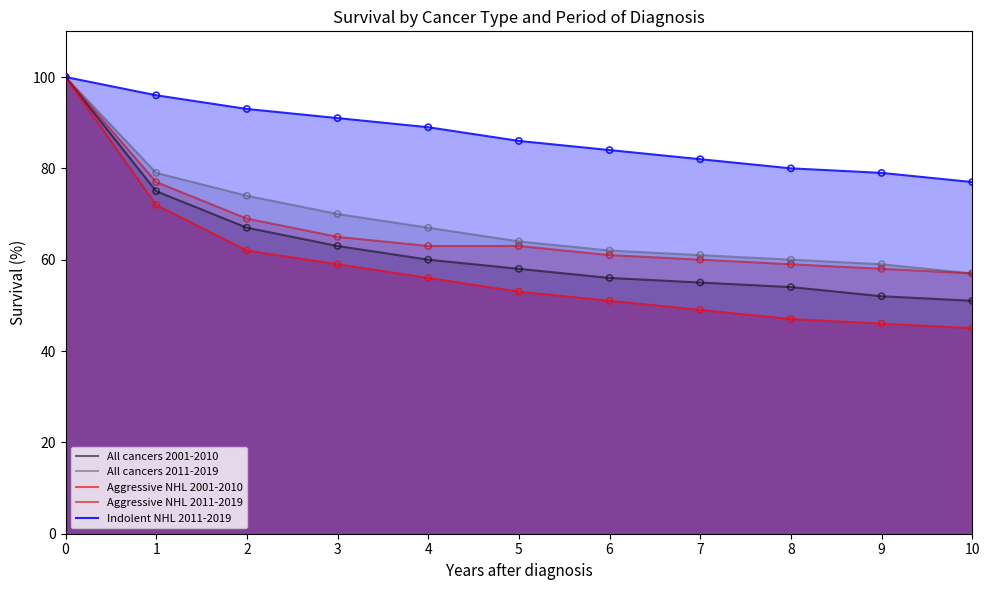

Which series reaches the maximum Y coordinate?

All cancers 2001-2010